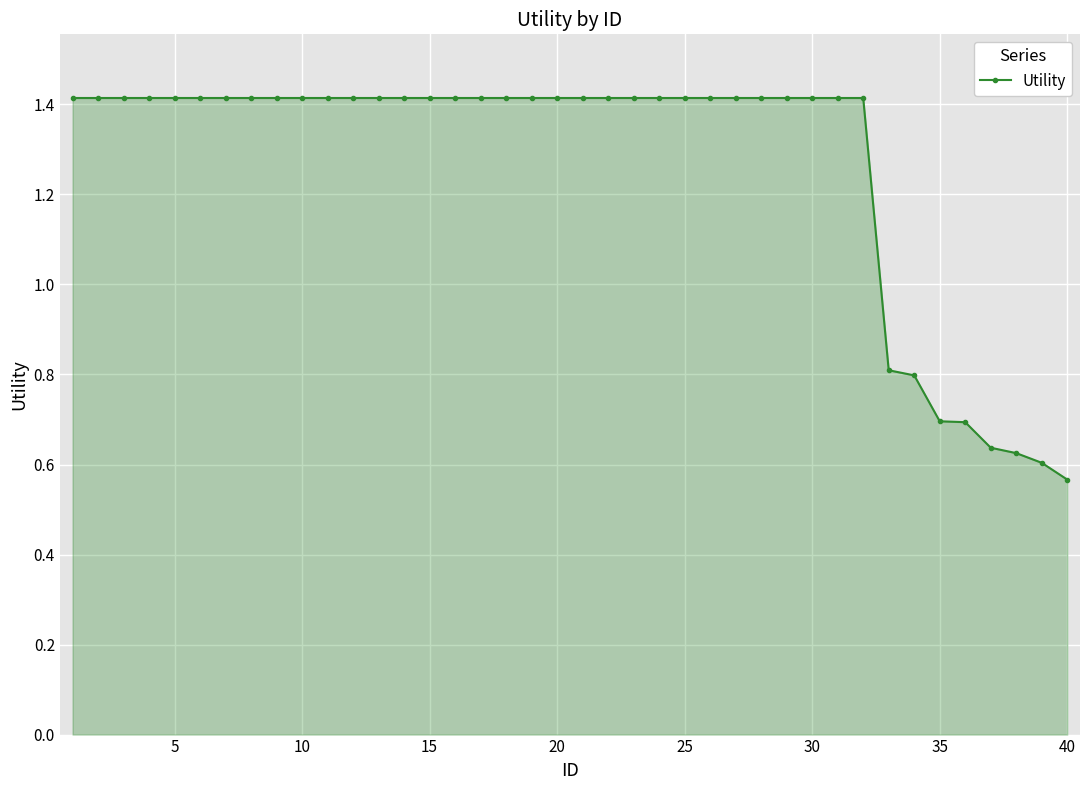

Count the values in the range 1 to 2.

32